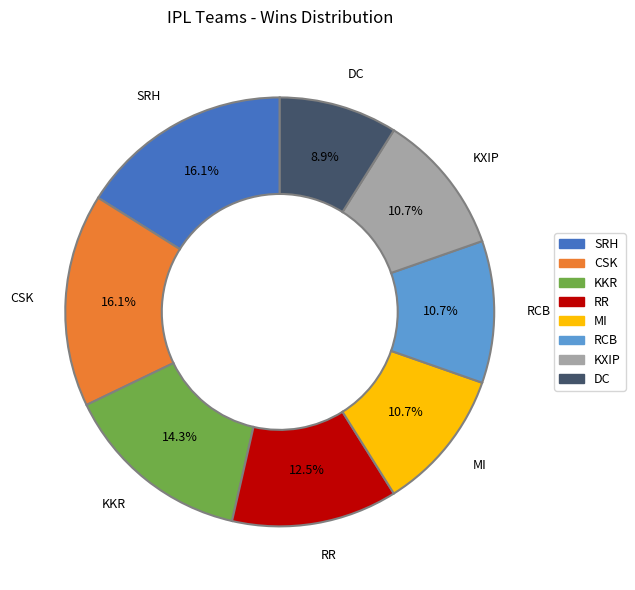

Is there a majority slice in this chart?

No